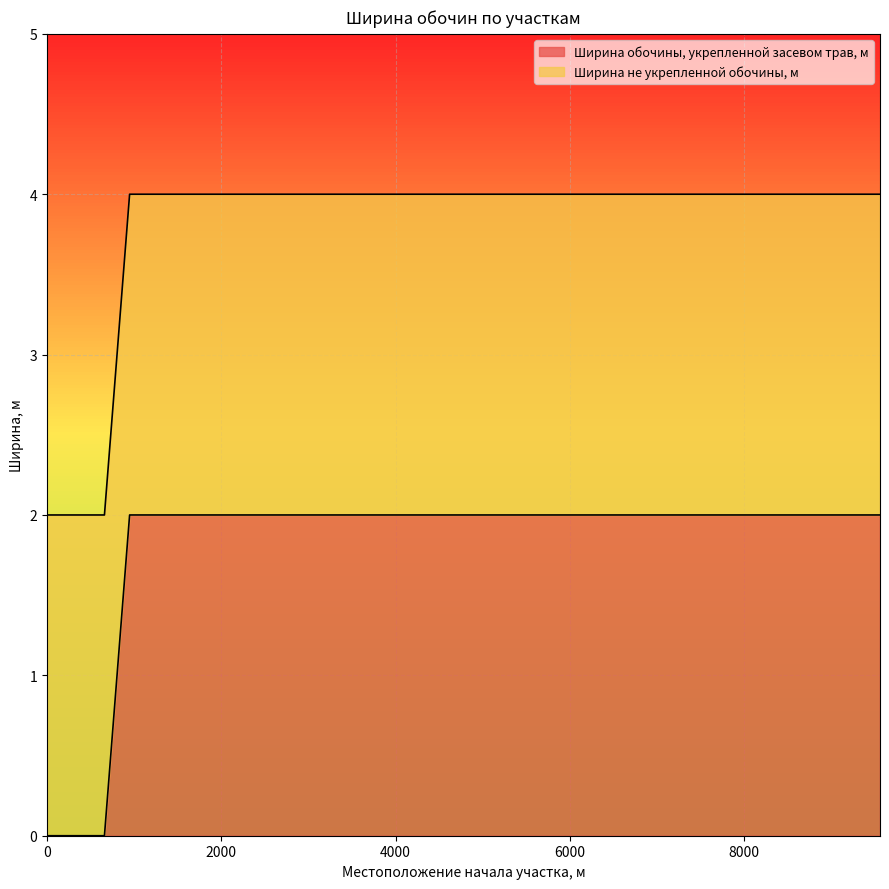

List the labels in order of value, smallest first.

0, 659, 948, 1080, 1213, 1330, 1564, 1630, 1910, 2160, 2231, 2526, 3407, 3524, 3866, 4455, 5971, 7560, 9561